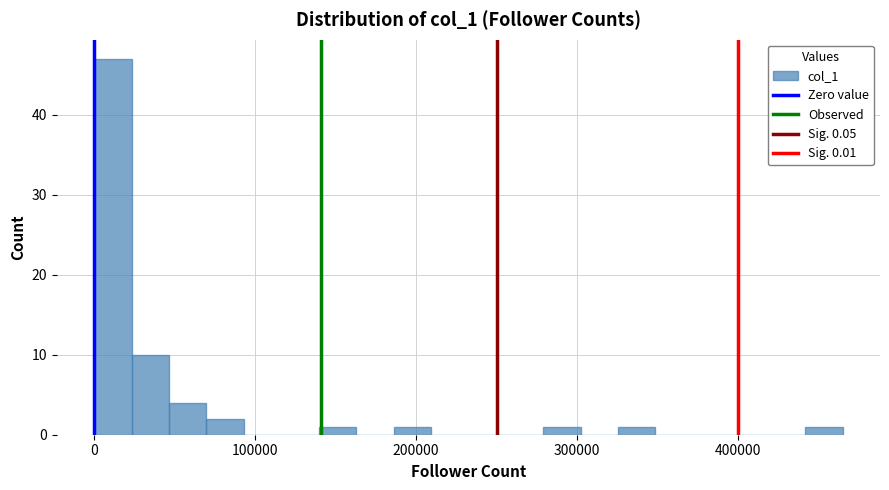

Read against the x-axis, roughly where is the centre of the tallest bar?

10000